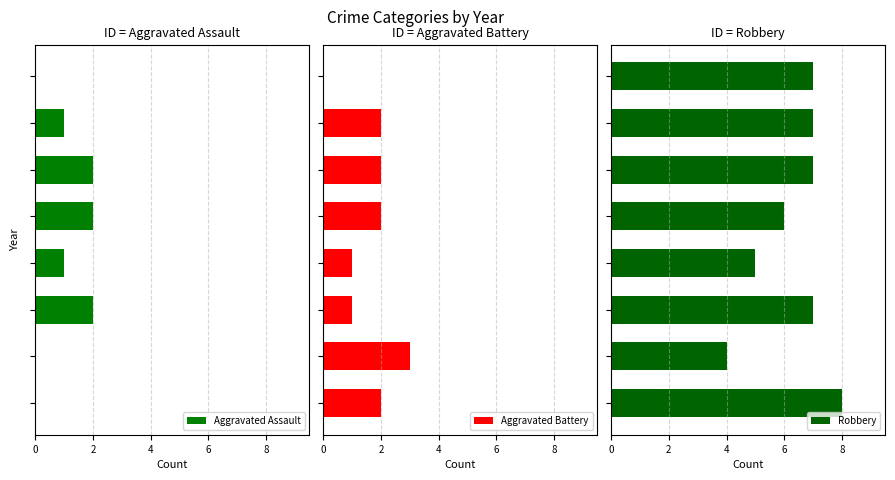

What is the value of the Robbery bar at the 7th from the left?

6